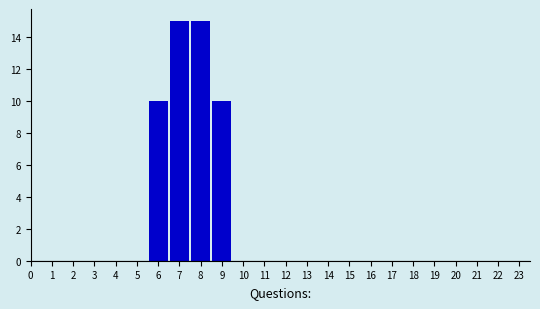

Reading left to right, transcribe this chart: for each bar, give the range it covers on the x-axis and its height. The values are not printed on the chart, so give them approximately, as read against the axis.

5.5 to 6.5: 10
6.5 to 7.5: 15
7.5 to 8.5: 15
8.5 to 9.5: 10